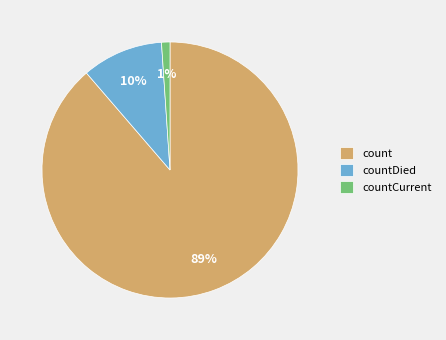

Does count represent more than half of the total?

Yes